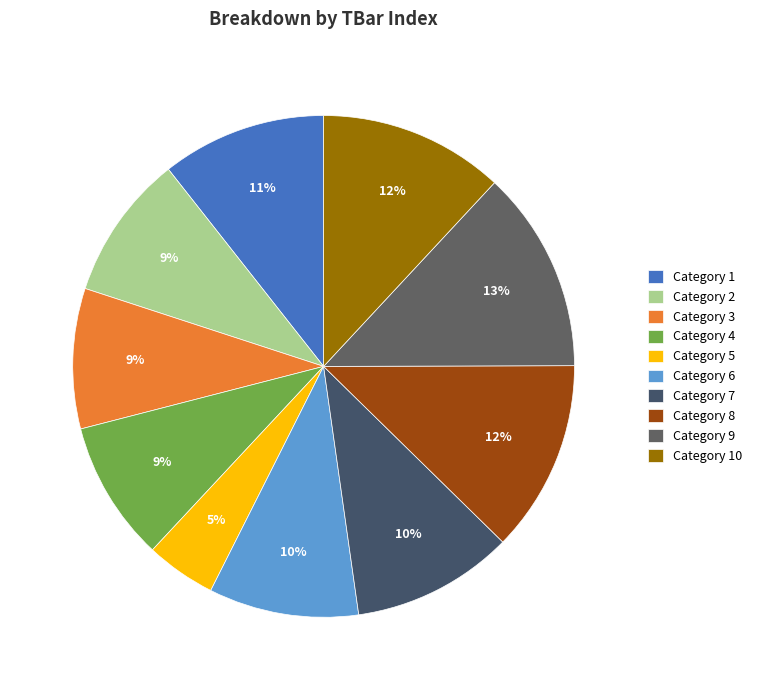

Rank the categories by value from highest to lowest.

9, 8, 10, 1, 7, 6, 2, 3, 4, 5